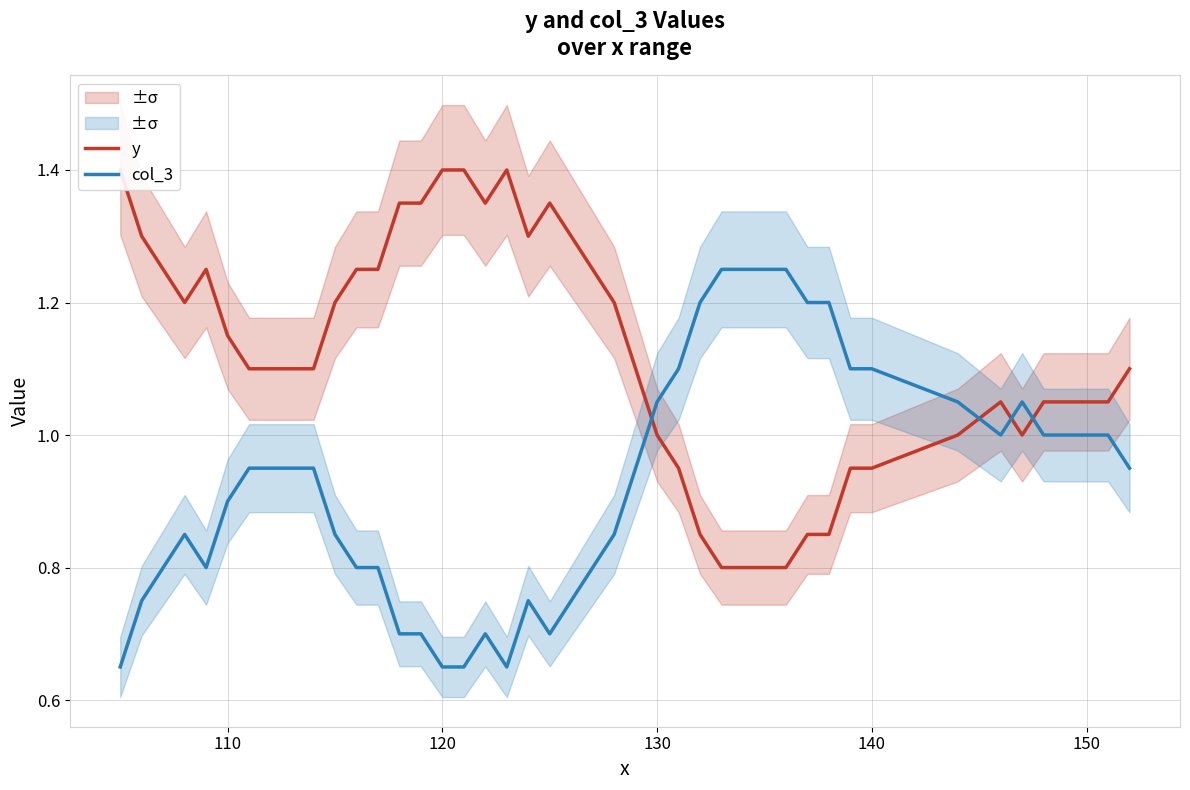

What is the lowest value of the col_3 series?

0.7